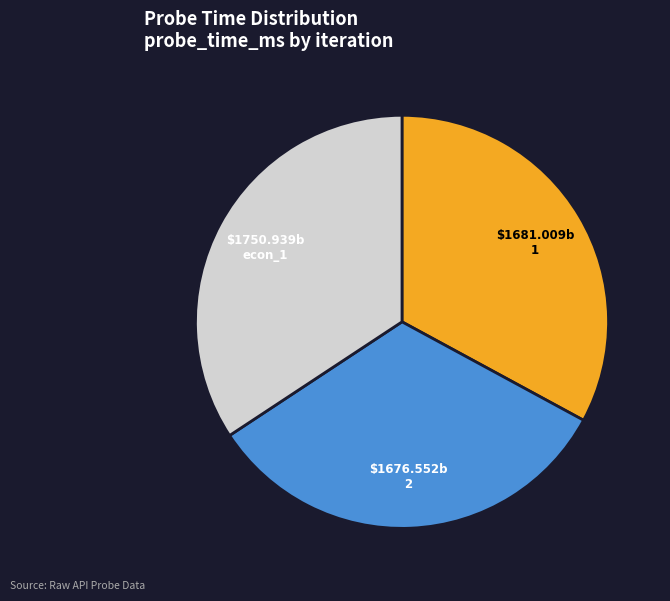

Is the sum of 1 and econ_1 greater than half?

Yes